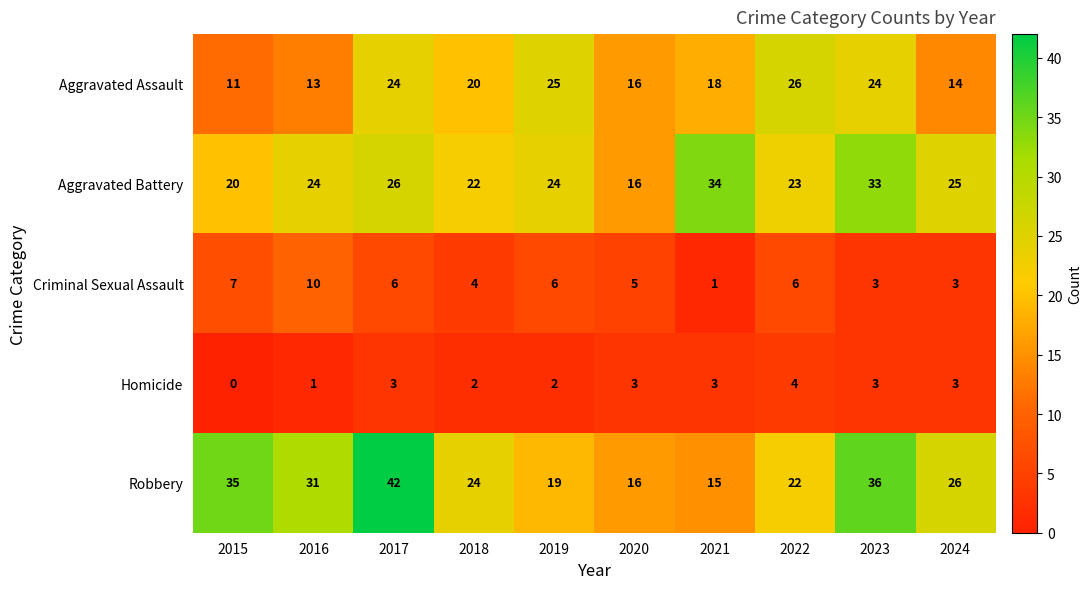

True or false: Robbery has a value of 31 at 2016.

True